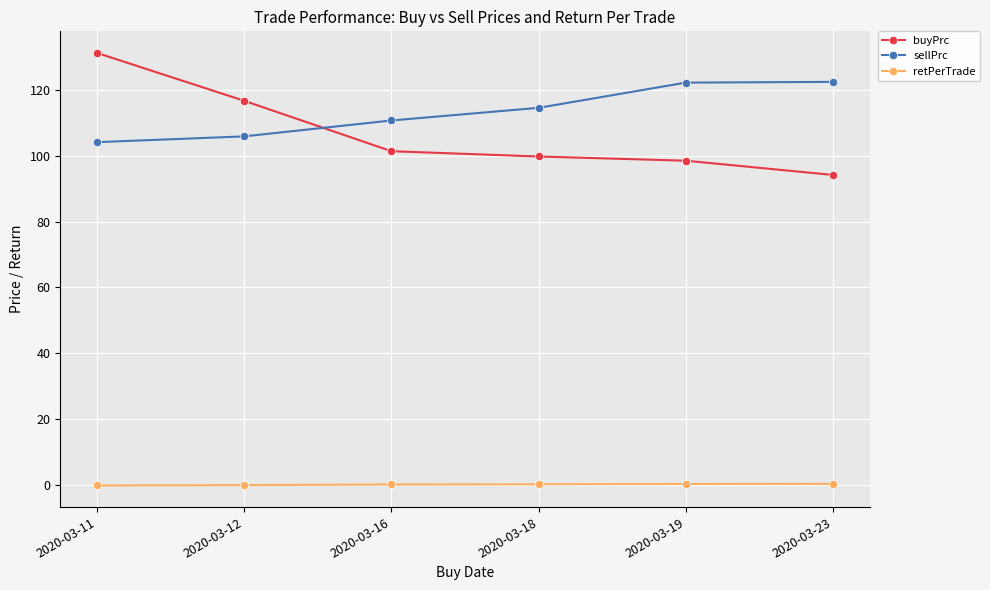

What is the value of the buyPrc point at the 2nd from the left?

116.7